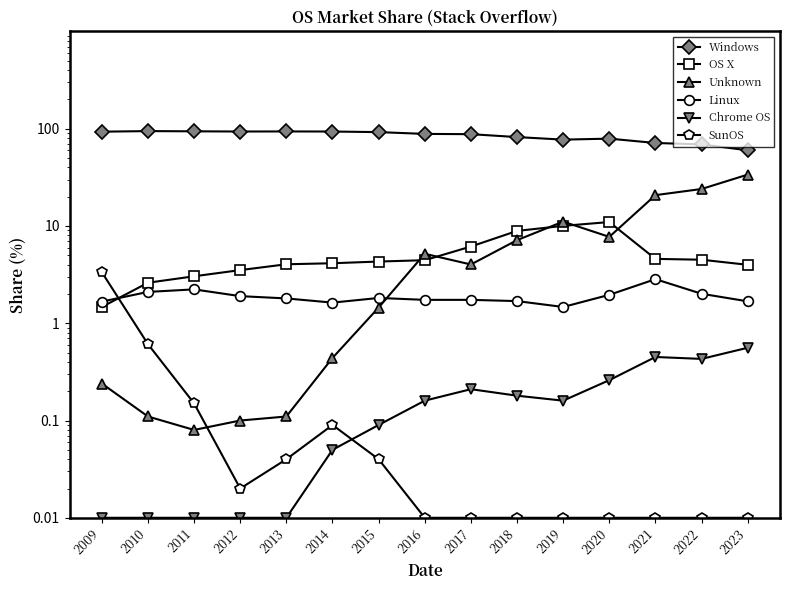

Which series changed the most between 2013 and 2014?

Unknown